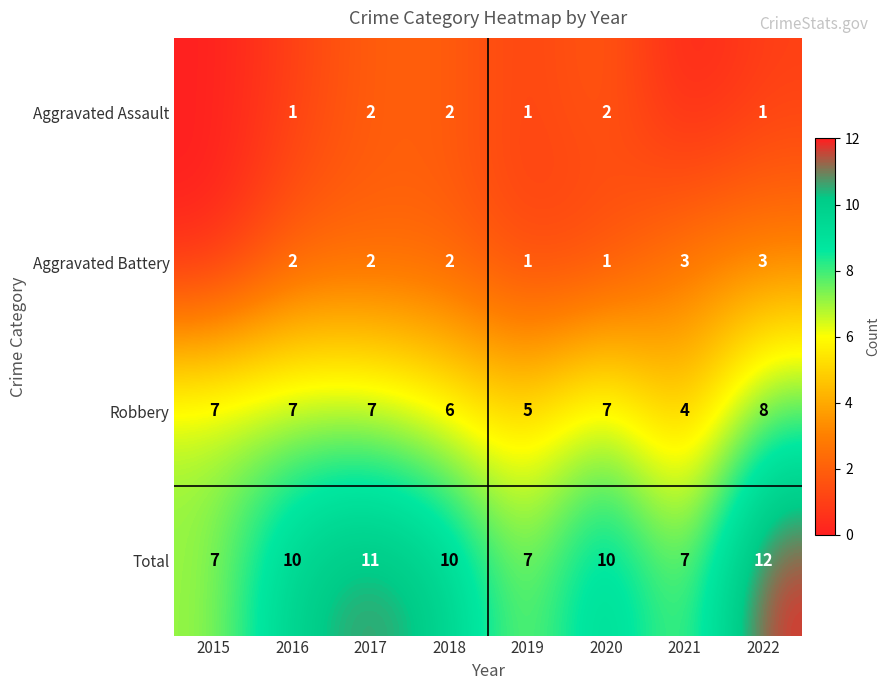

Is it true that Aggravated Battery equals 3 at 2022?

True